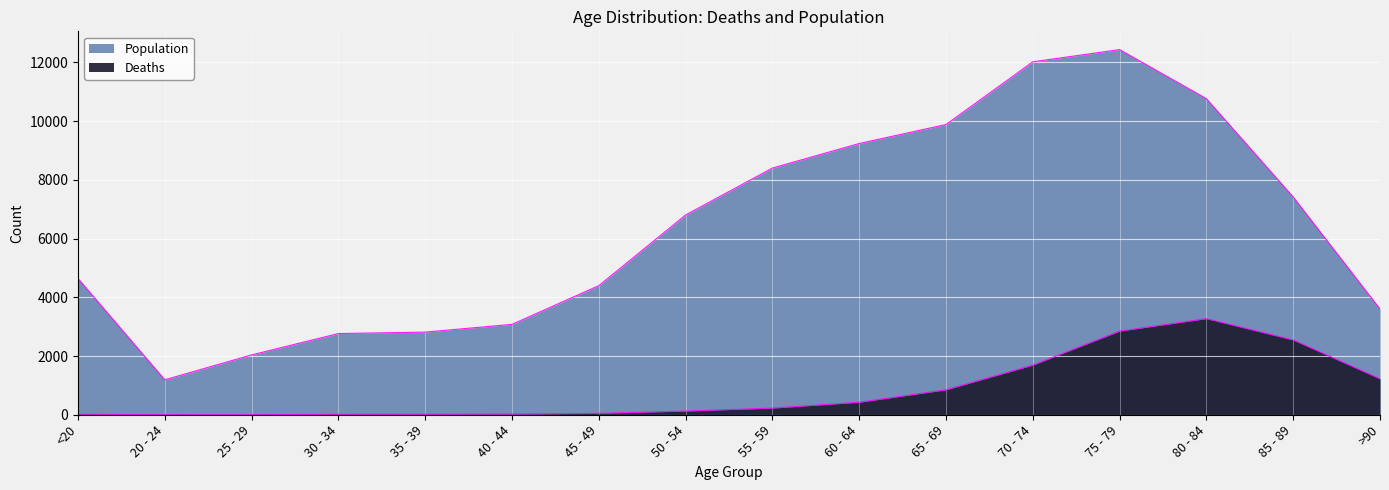

What are all the series names shown in the legend?

Deaths, Population